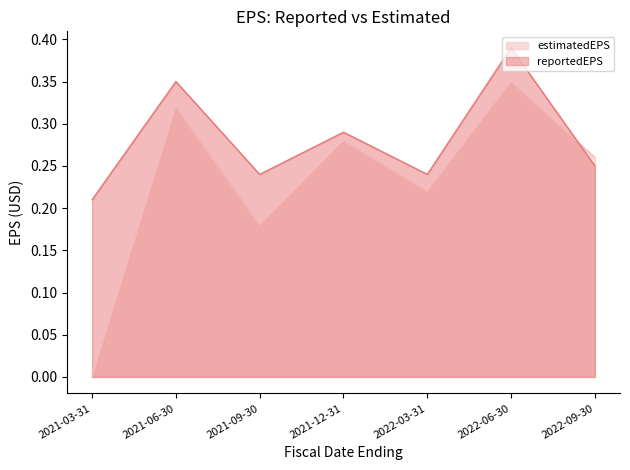

At which category does estimatedEPS reach its first local valley?

2021-09-30